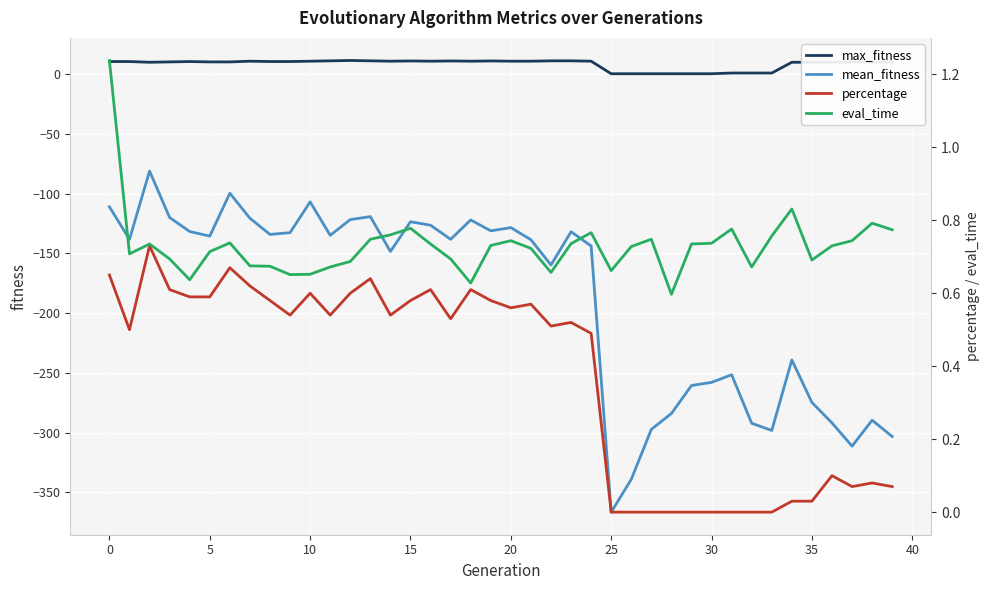

Reading left to right, list all the values displayed in this chart.

max_fitness: 10.4	10.4	9.8	10.1	10.4	10.1	10.1	10.7	10.4	10.4	10.7	11.0	11.3	11.0	10.7	10.9	10.7	10.9	10.7	10.9	10.7	10.7	11.0	11.0	10.7	0.2	0.2	0.2	0.2	0.2	0.2	0.8	0.8	0.8	9.8	9.8	9.8	10.0	10.0	10.0
mean_fitness: -111.1	-138.3	-81.2	-120.1	-131.8	-135.7	-99.8	-120.7	-134.2	-132.7	-107.0	-135.0	-121.8	-119.3	-148.5	-123.6	-126.5	-138.3	-122.1	-131.2	-128.5	-138.7	-159.8	-132.0	-143.9	-366.6	-339.1	-297.3	-284.1	-260.6	-258.0	-251.6	-292.3	-298.2	-239.2	-274.8	-292.0	-311.4	-289.7	-303.3
percentage: 0.7	0.5	0.7	0.6	0.6	0.6	0.7	0.6	0.6	0.5	0.6	0.5	0.6	0.6	0.5	0.6	0.6	0.5	0.6	0.6	0.6	0.6	0.5	0.5	0.5	0.0	0.0	0.0	0.0	0.0	0.0	0.0	0.0	0.0	0.0	0.0	0.1	0.1	0.1	0.1
eval_time: 1.2	0.7	0.7	0.7	0.6	0.7	0.7	0.7	0.7	0.7	0.7	0.7	0.7	0.7	0.8	0.8	0.7	0.7	0.6	0.7	0.7	0.7	0.7	0.7	0.8	0.7	0.7	0.7	0.6	0.7	0.7	0.8	0.7	0.8	0.8	0.7	0.7	0.7	0.8	0.8